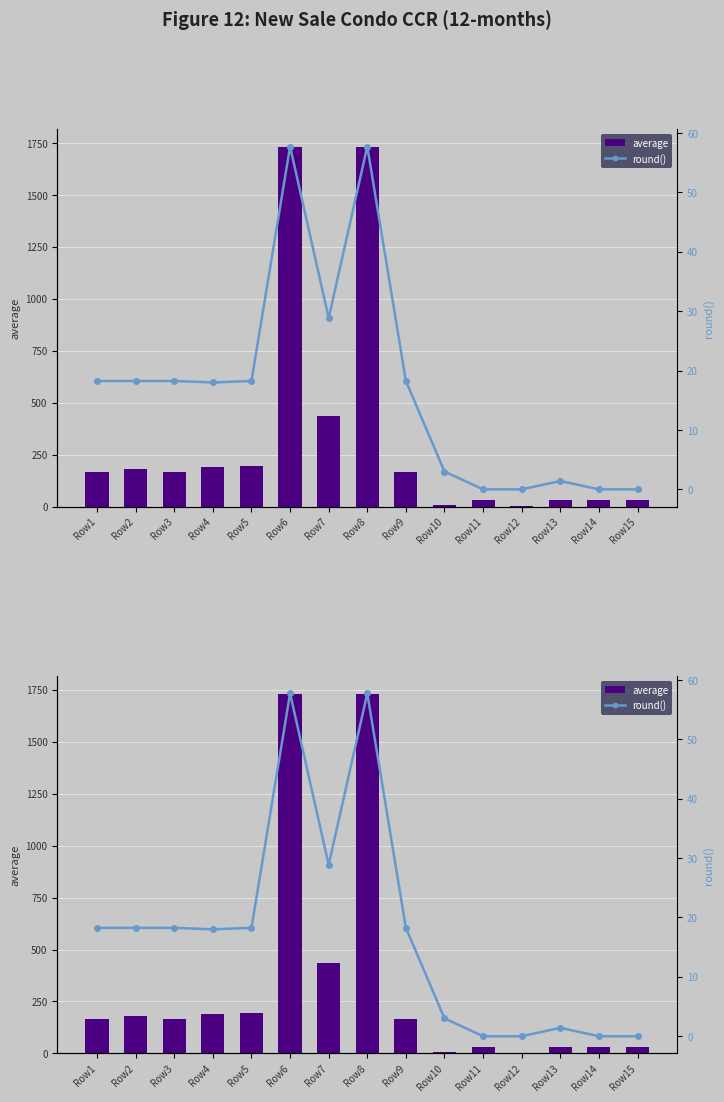

True or false: average has a value of 9.1 at Row13.

False